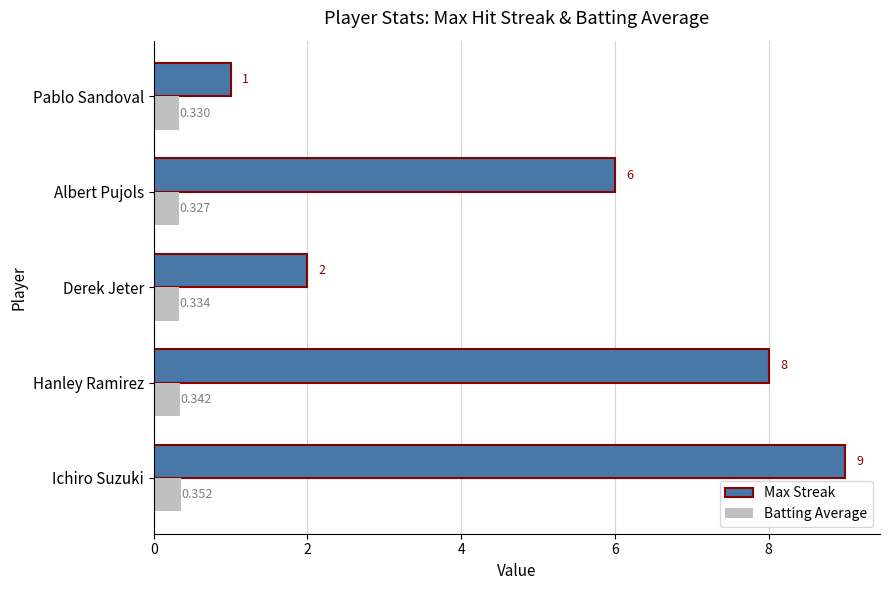

Rank the series by their maximum value, from highest to lowest.

Max Streak, Batting Average